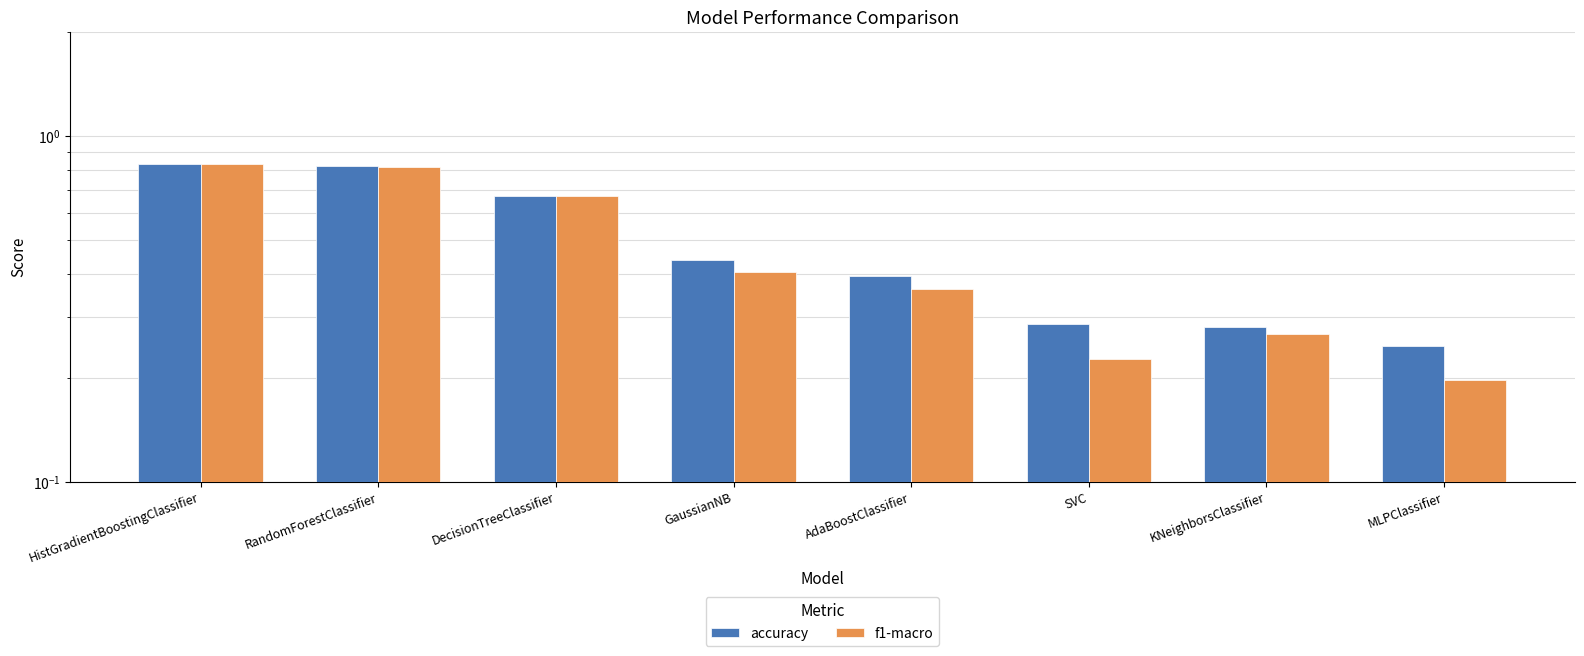

How many groups of bars are there?

8